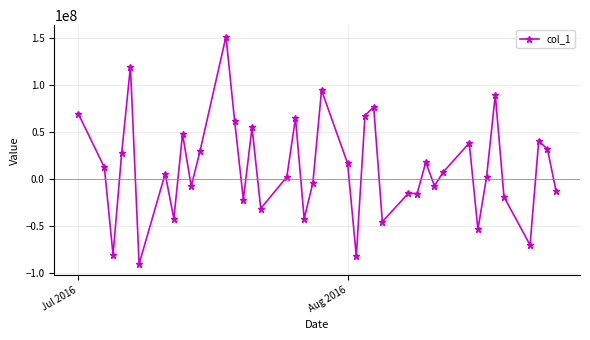

What is the value of the 32nd point from the left?

38131280.0